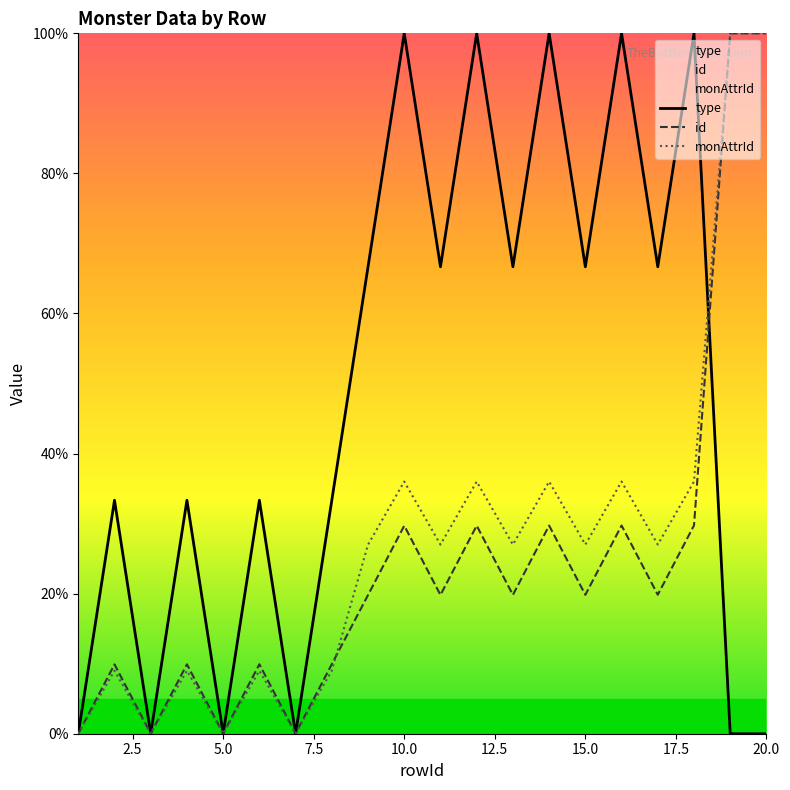

Which series ends up on top after the final intersection of monAttrId and id?

monAttrId